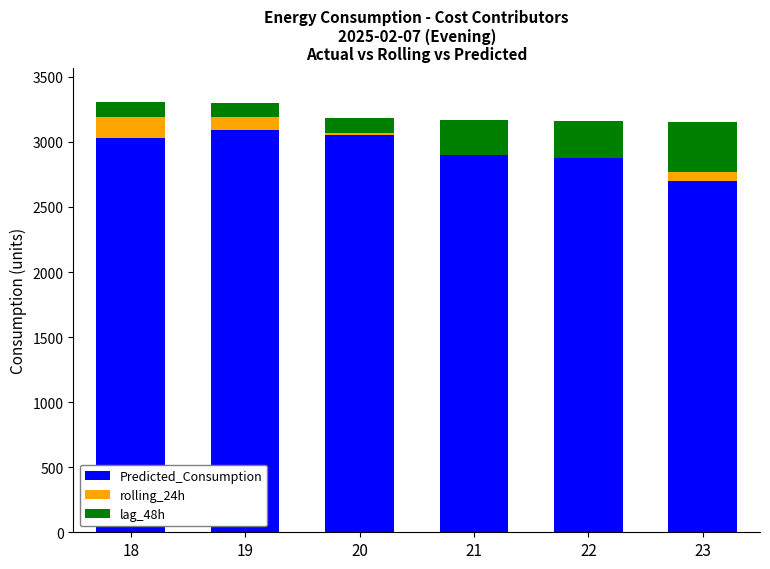

What is the approximate value of lag_48h at 18?

113.6